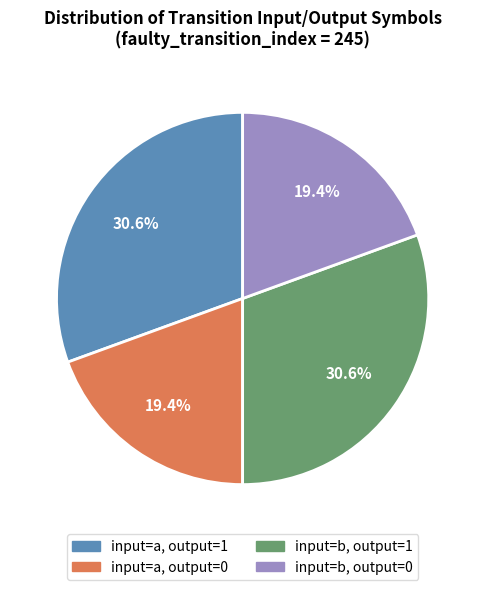

Is there any slice that represents more than half of the pie?

No